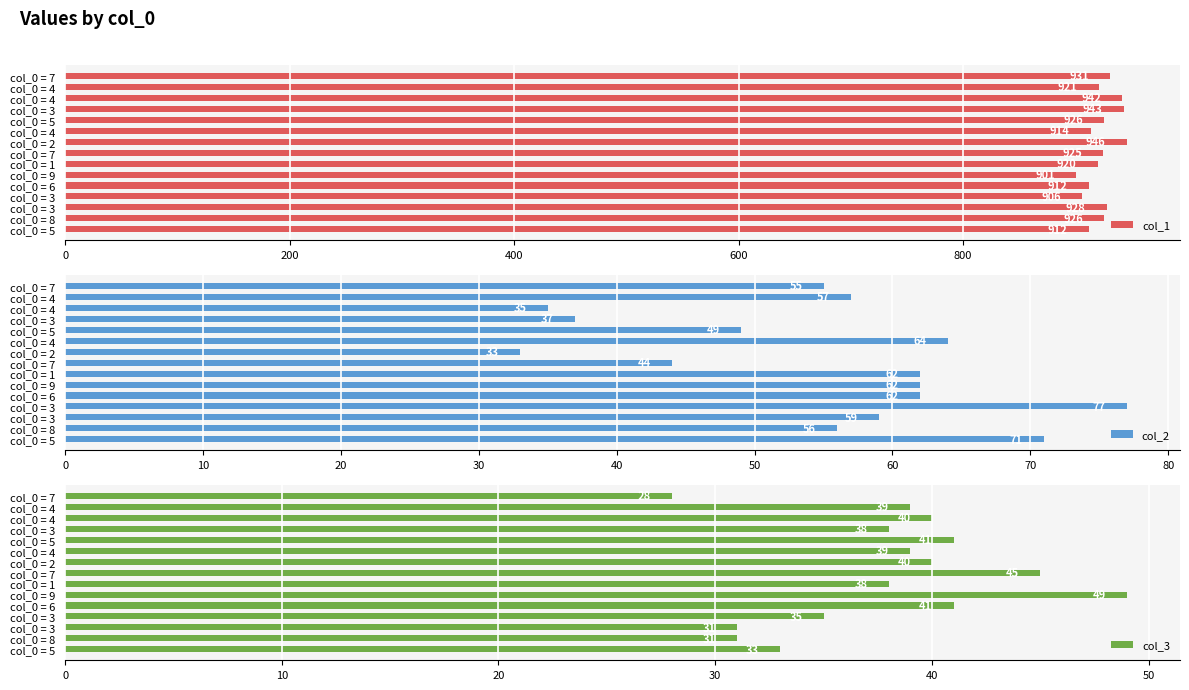

What is the difference between the col_1 values at col_0 = 7 and col_0 = 5?

5